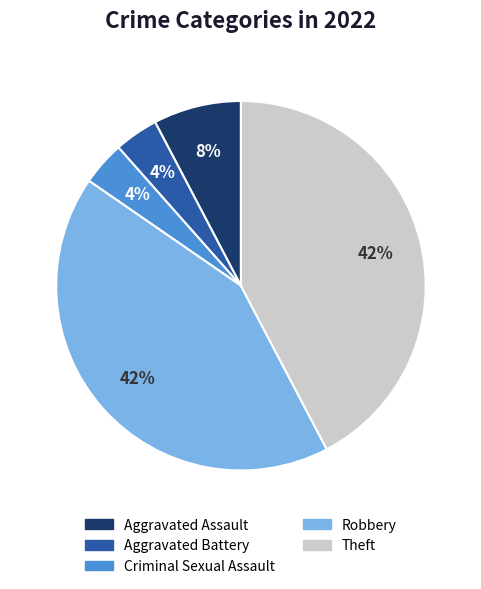

How many slices are in this pie chart?

5